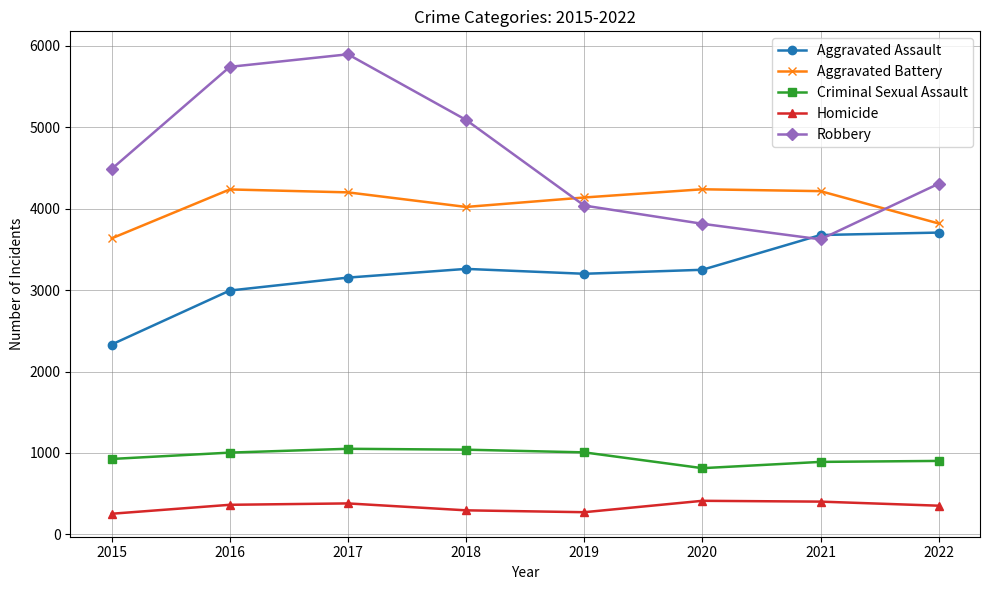

At 2020, list the series in order from largest to smallest.

Aggravated Battery, Robbery, Aggravated Assault, Criminal Sexual Assault, Homicide